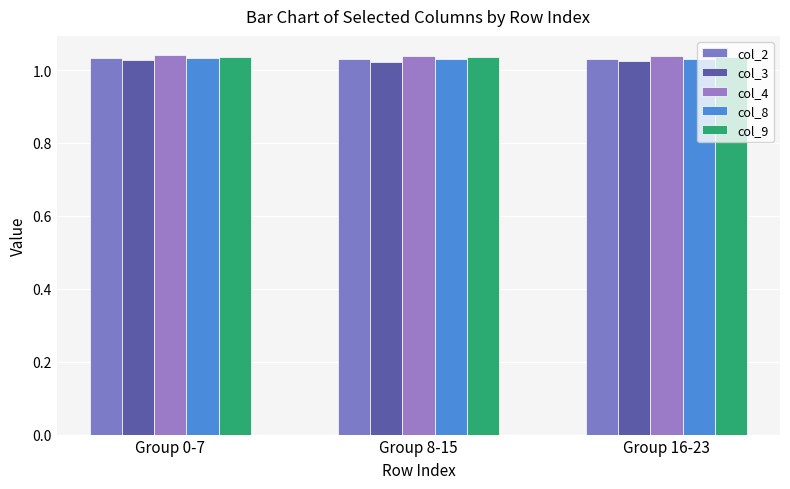

At Group 16-23, list the series in order from smallest to largest.

col_3, col_8, col_2, col_9, col_4